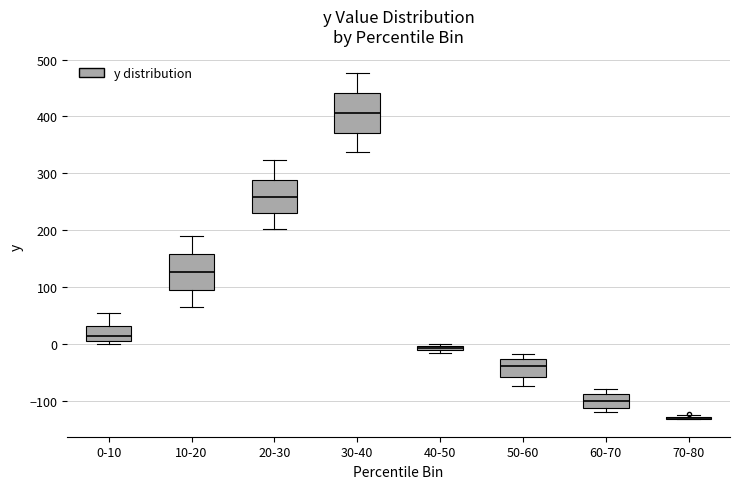

Where is the upper edge of the box for 20-30 on the y-axis? The values are not printed on the chart, so give them approximately, as read against the axis.

290